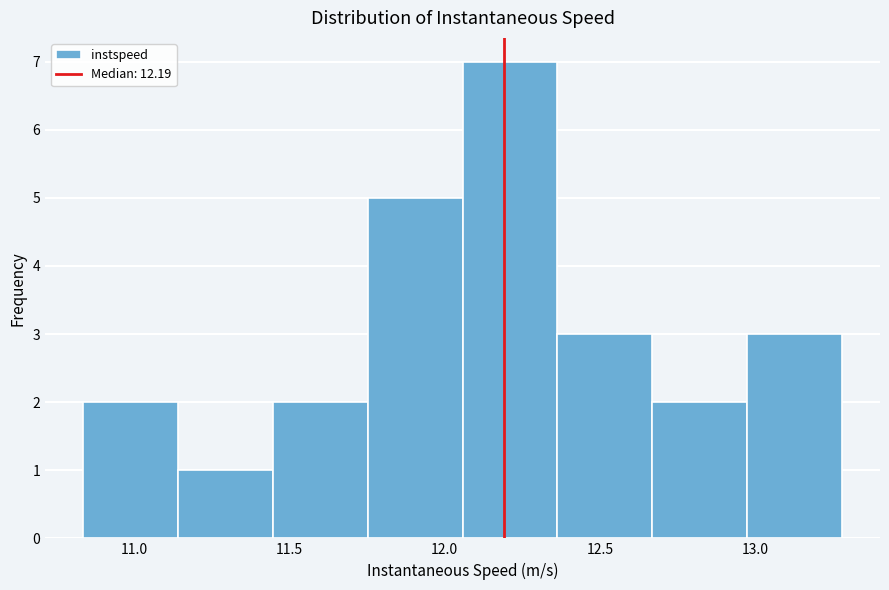

Reading left to right, list every bar in this chart as the range it spans on the x-axis followed by its height. Neither the bar edges nor the heights are printed on the chart, so give them approximately, as read against the axes.

10.85 to 11.15: 2
11.15 to 11.45: 1
11.45 to 11.75: 2
11.75 to 12.05: 5
12.05 to 12.35: 7
12.35 to 12.65: 3
12.65 to 12.95: 2
12.95 to 13.30: 3